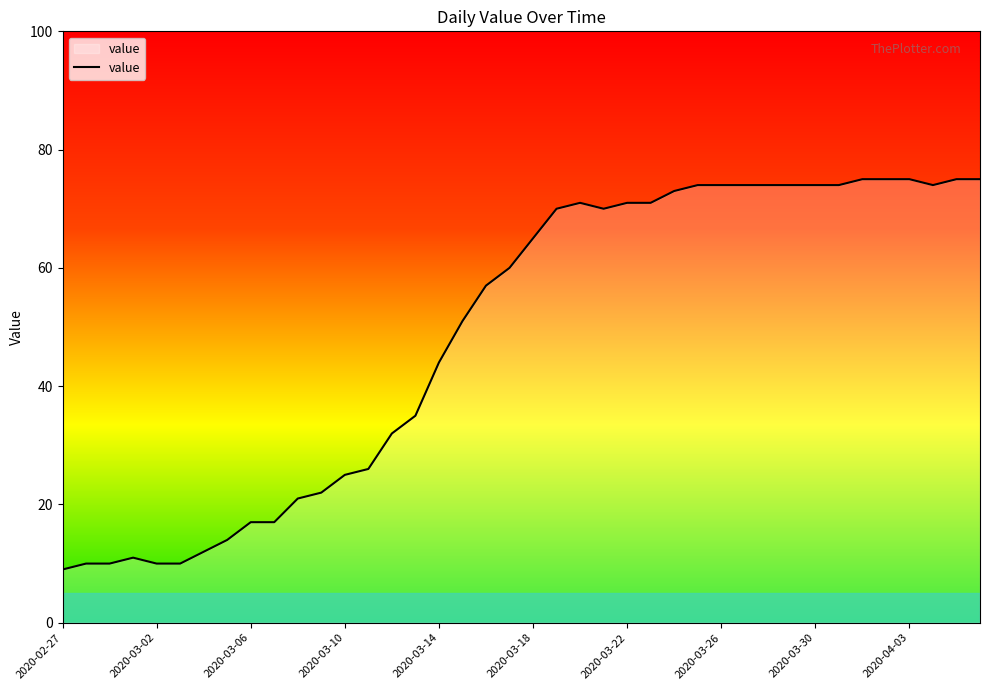

What is the minimum value shown in the chart?

9